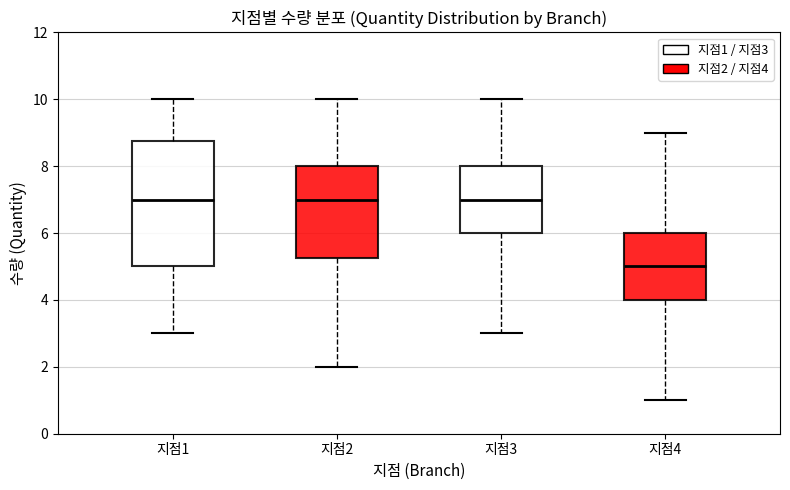

Where does the upper whisker of the box for 지점2 end on the y-axis? The values are not printed on the chart, so give them approximately, as read against the axis.

10.0